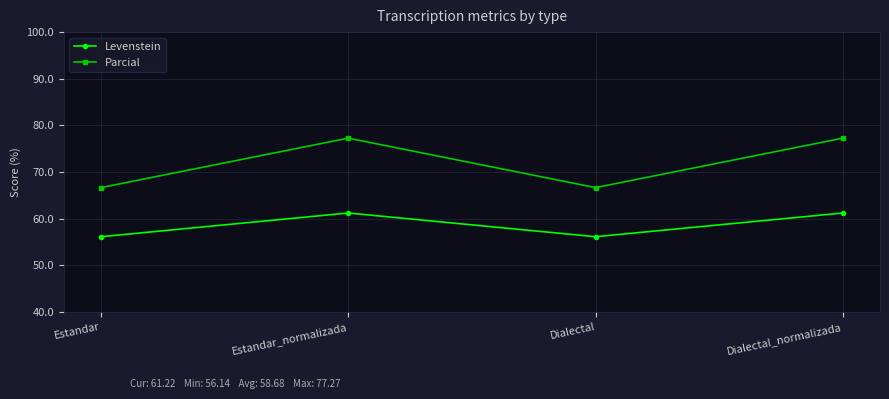

What is the approximate value of Parcial at Estandar_normalizada?

77.3